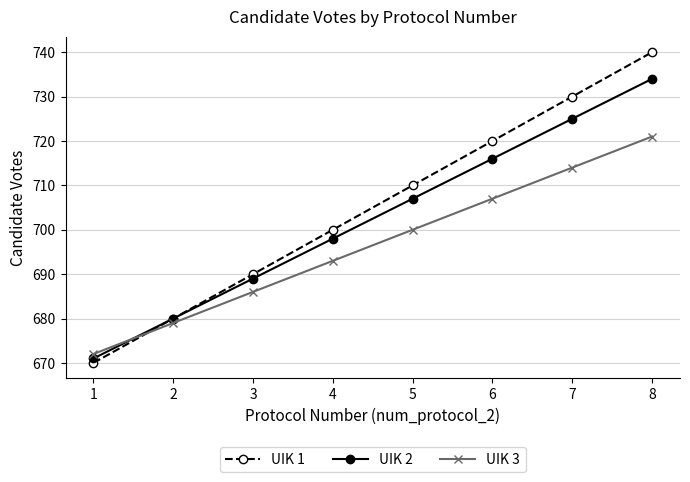

List the labels in order of UIK 2 value, smallest first.

1, 2, 3, 4, 5, 6, 7, 8